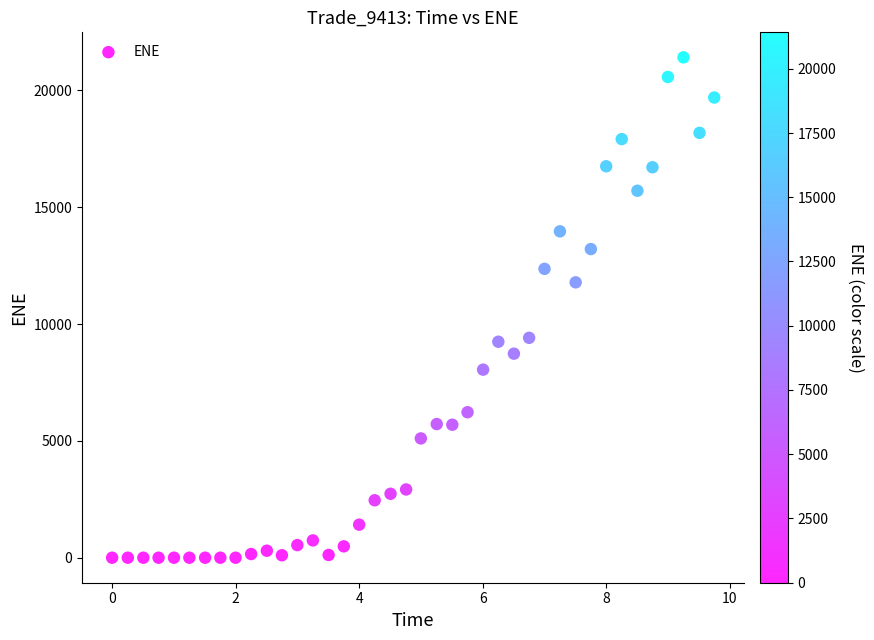

What is the range of Y values (max minus min)?

21417.7